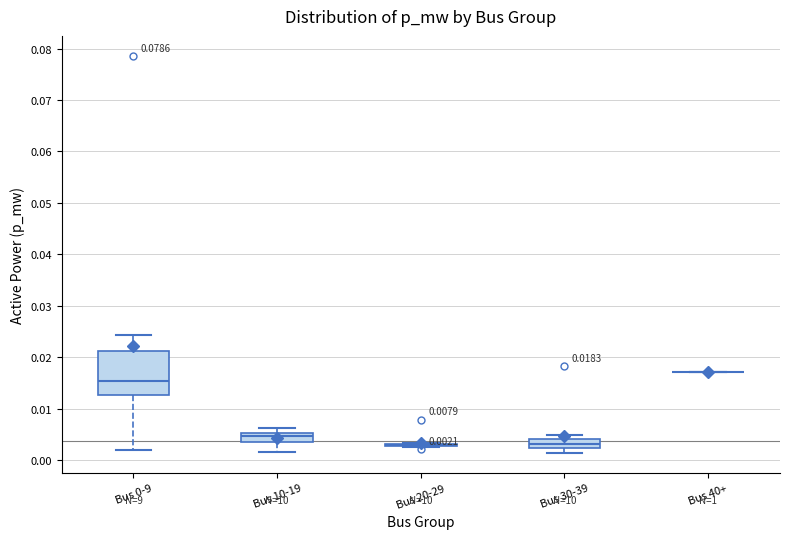

Which box is the tallest, from its lower edge to its upper edge?

Bus 0-9